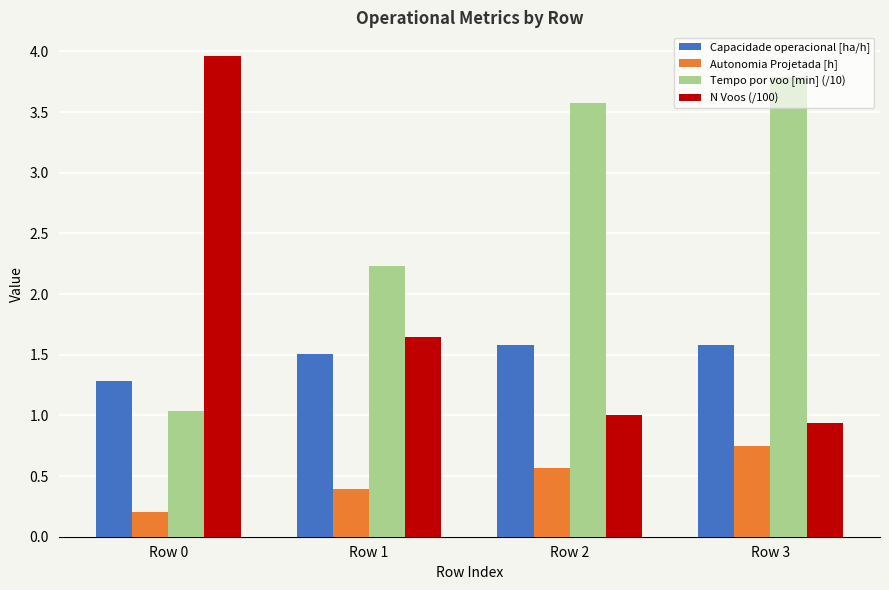

What is the spread (max minus min) of values at Row 3?

3.0